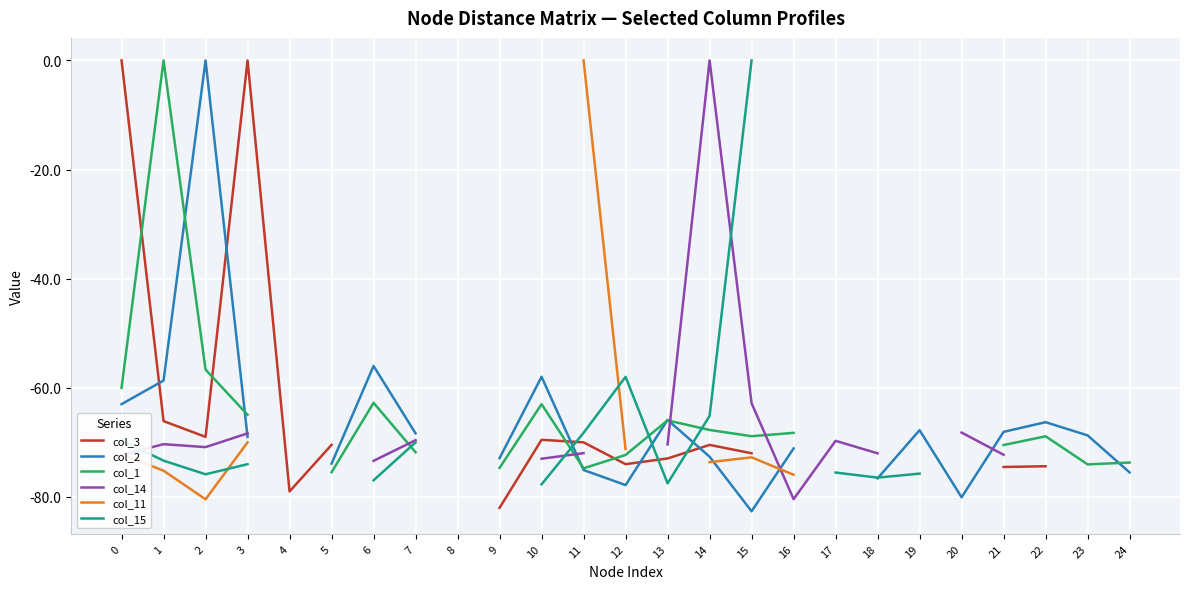

True or false: col_3 has more than 2 interior local peaks.

True